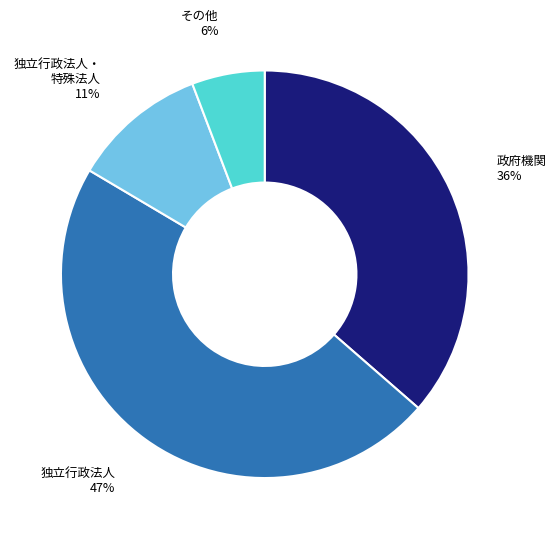

To the nearest percent, what is the difference between the largest and smallest slice percentages?

41%